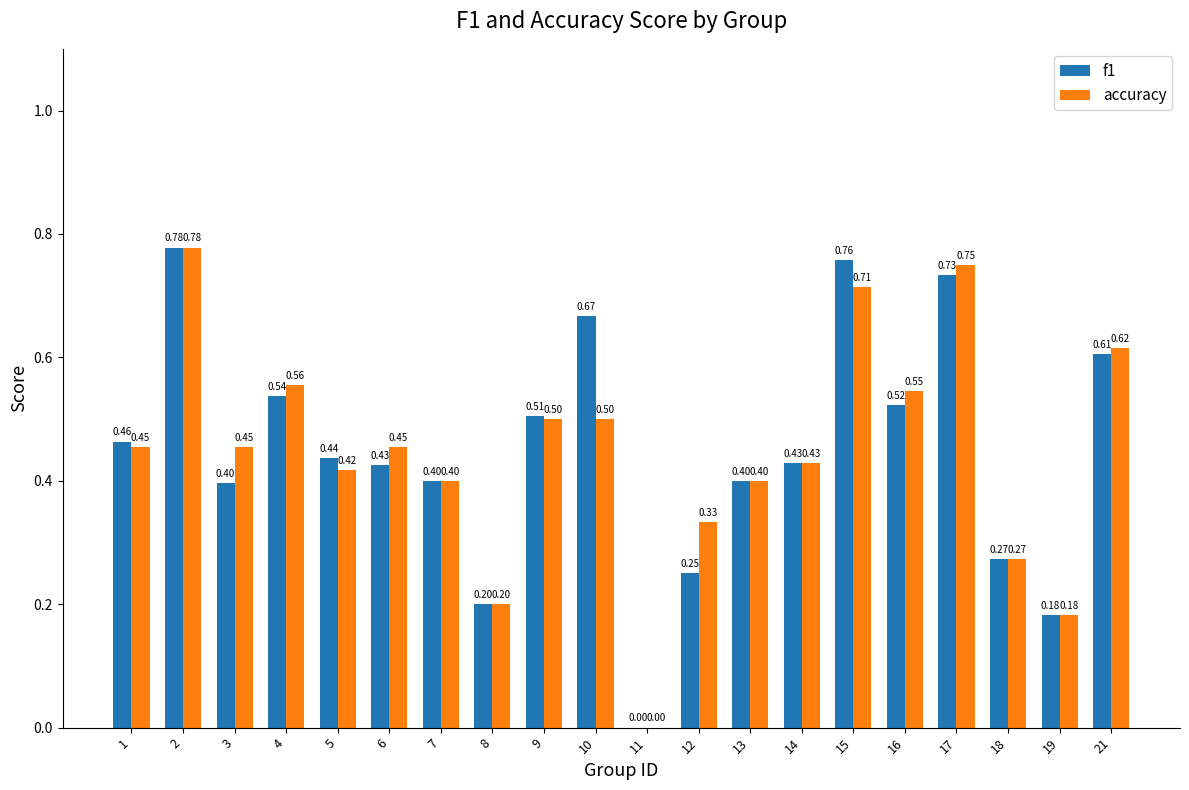

What is the sum of the f1 values at 10 and 1?

1.1